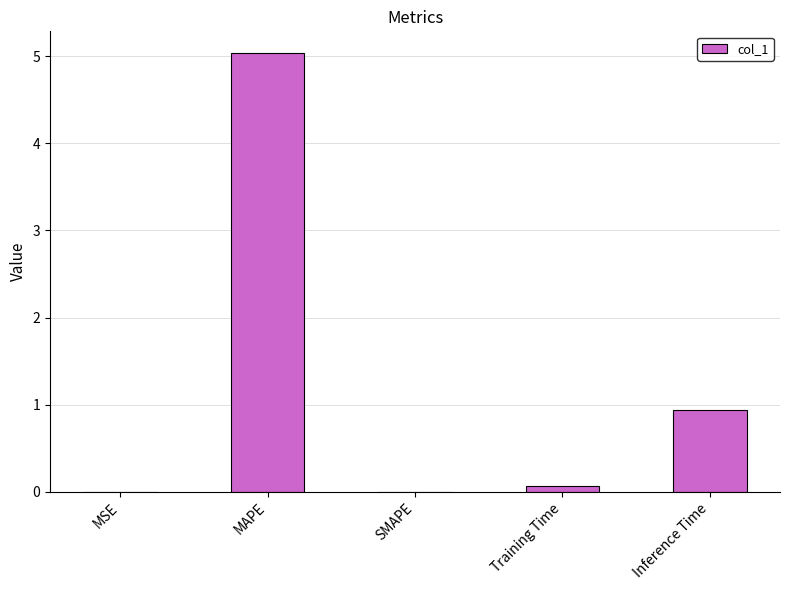

What is the average value?

1.2